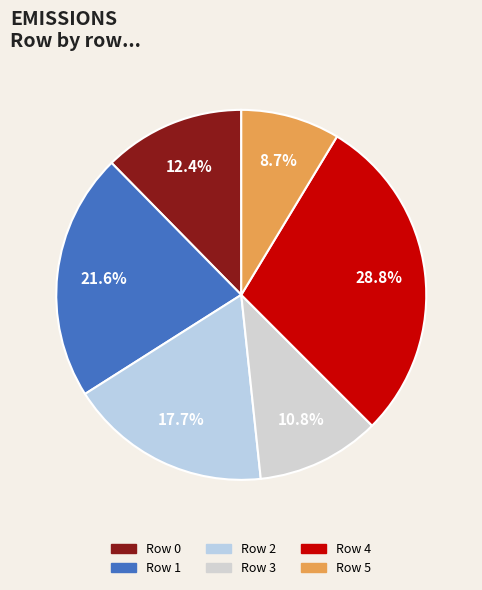

Count the number of slices in the pie.

6